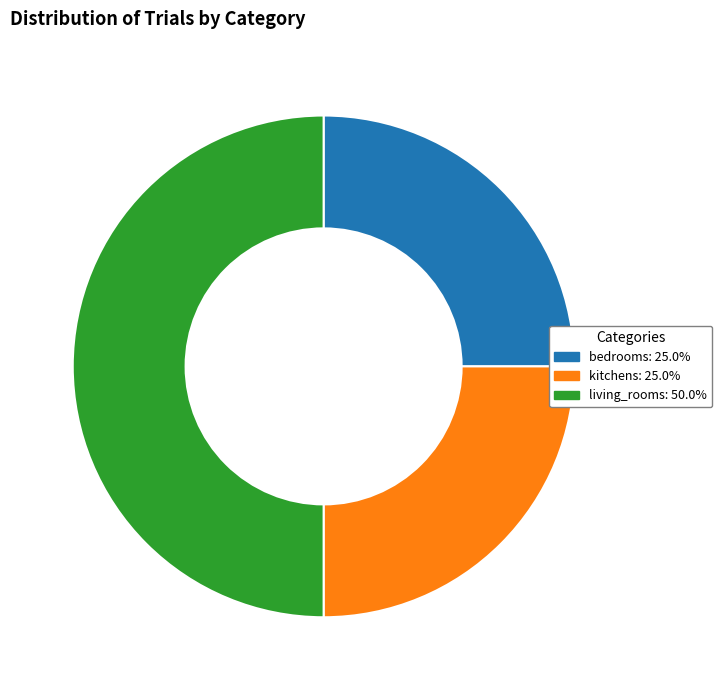

Is the sum of living_rooms: 50.0% and kitchens: 25.0% greater than half?

Yes